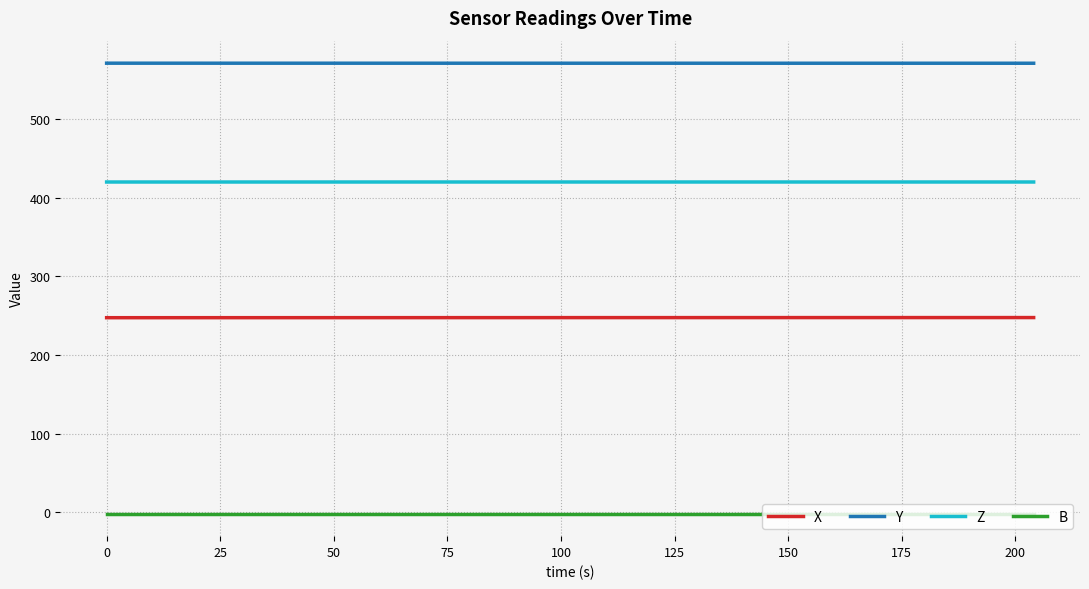

Rank the series by their maximum value, from highest to lowest.

Y, Z, X, B